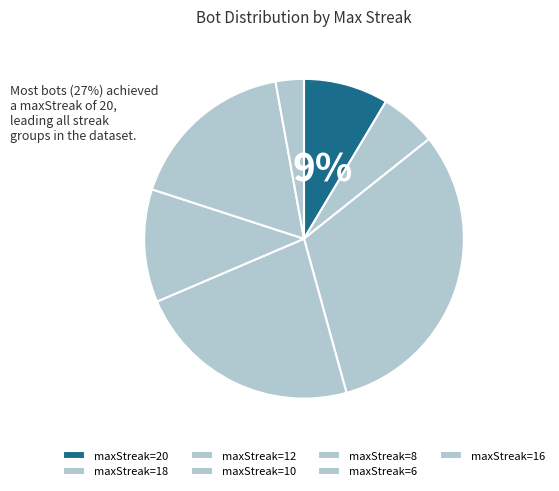

Count the number of slices in the pie.

7